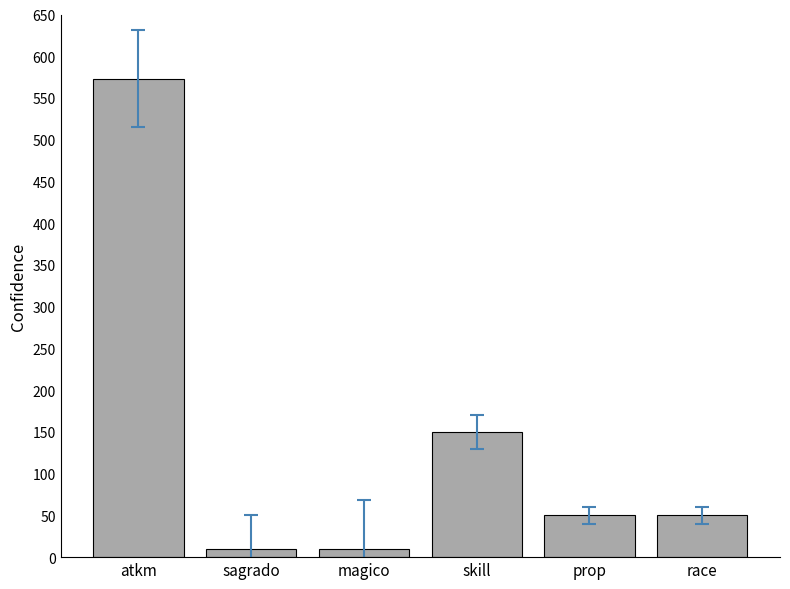

What is the change in value from atkm to prop?

-523